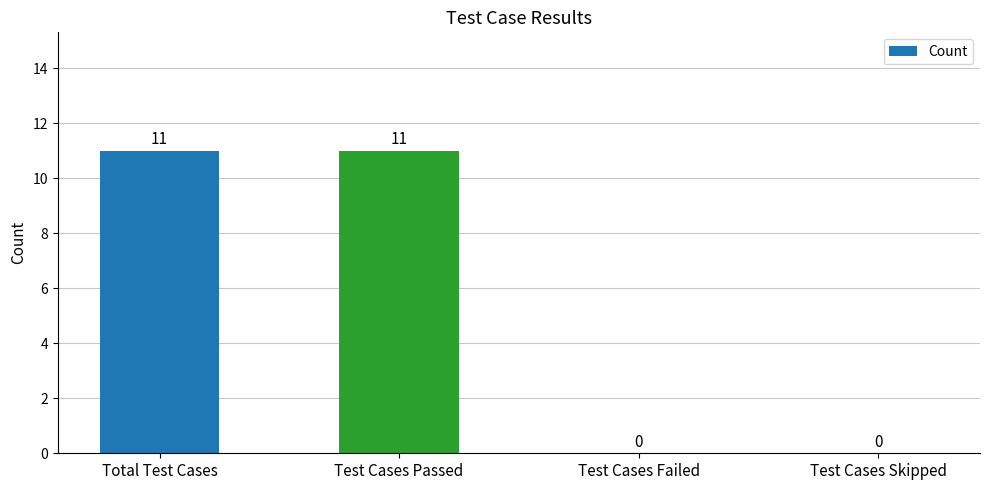

What value does the data have at Total Test Cases, to the nearest 5?

10